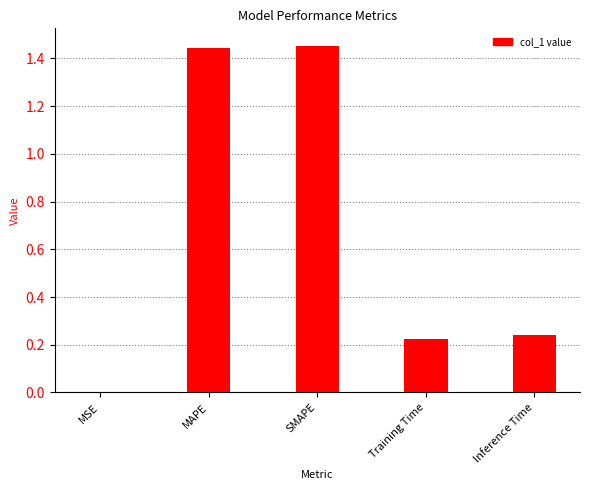

What is the sum of the values at Training Time and MAPE?

1.7